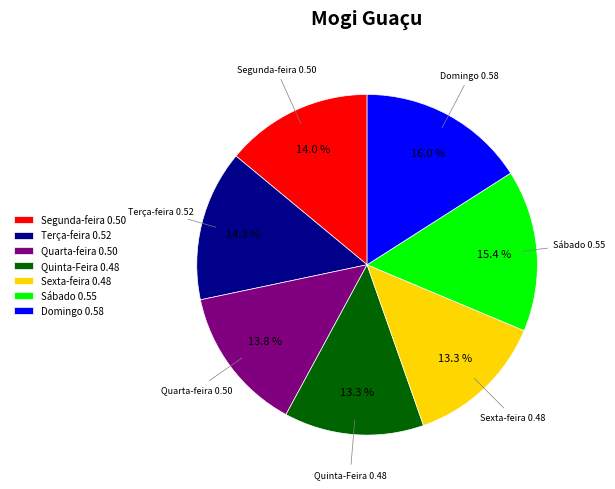

Which has a higher value, Segunda-feira or Sábado?

Sábado